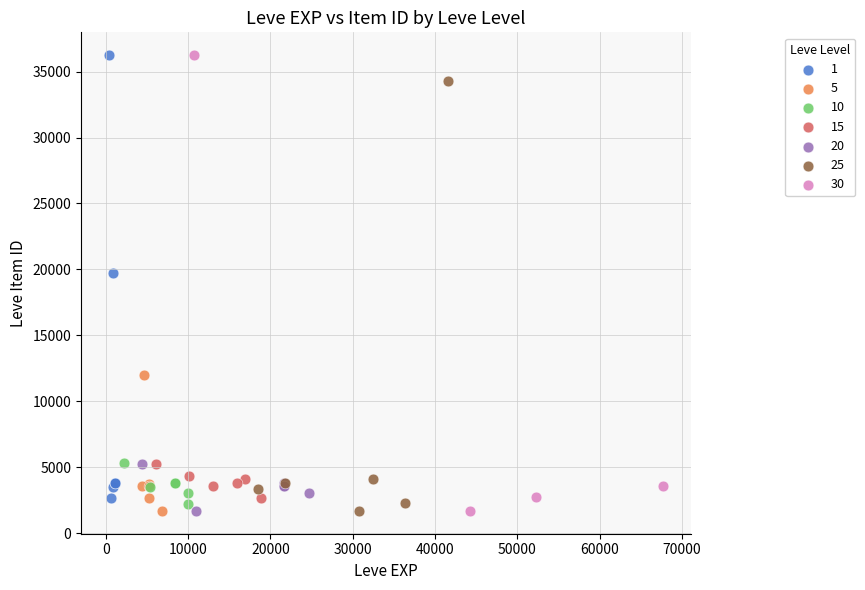

What are all the series names shown in the legend?

1, 5, 10, 15, 20, 25, 30